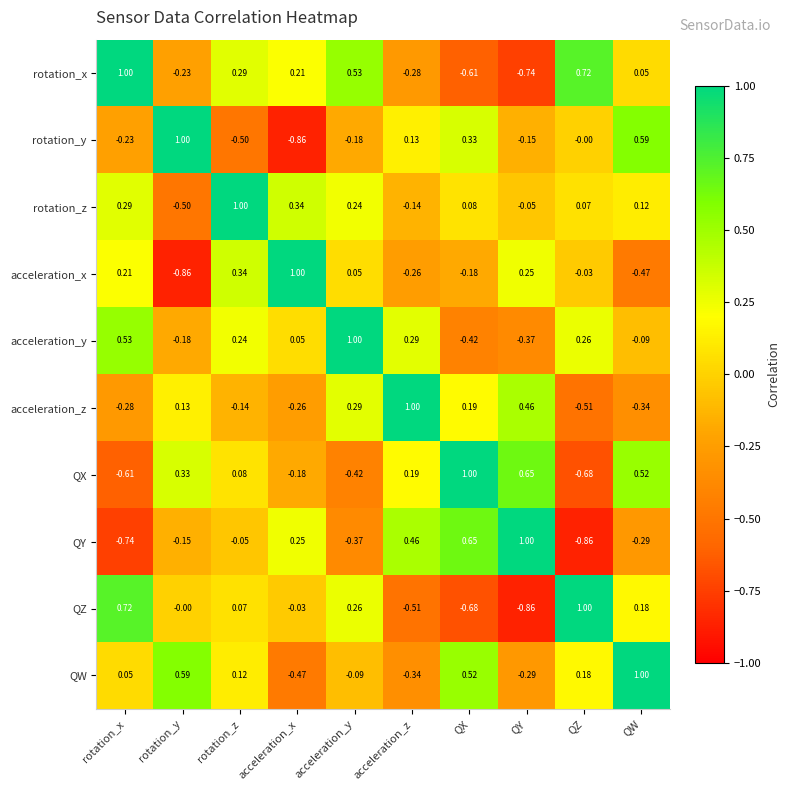

Rank the categories by QY value from highest to lowest.

QY, QX, acceleration_z, acceleration_x, rotation_z, rotation_y, QW, acceleration_y, rotation_x, QZ